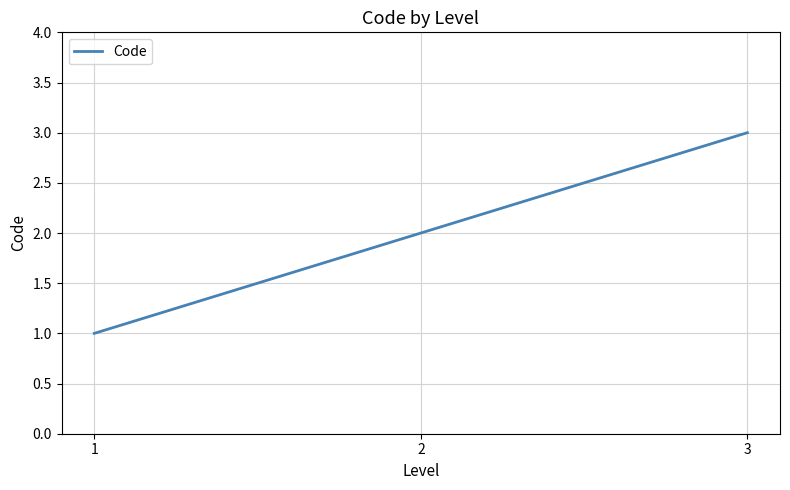

What is the greatest value displayed?

3